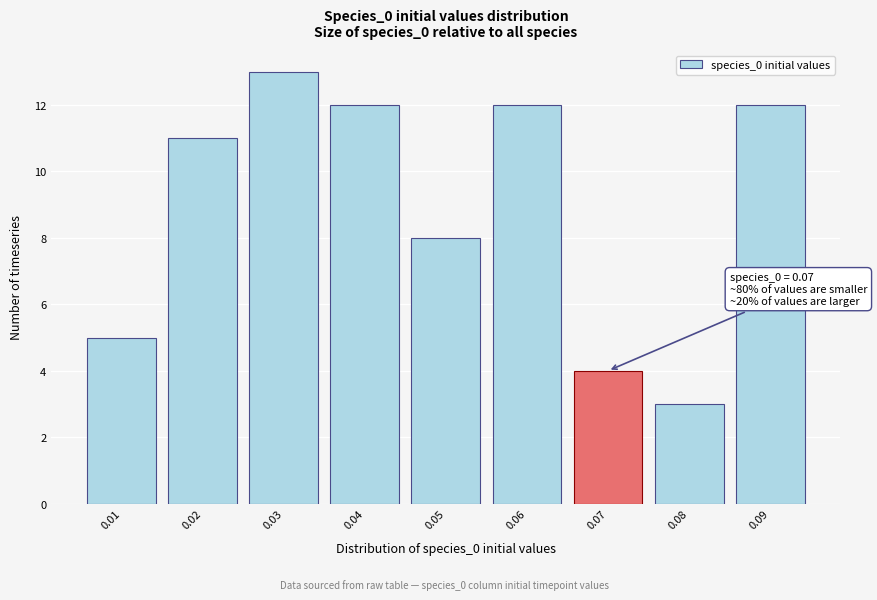

Reading left to right, extract all data points from this chart.

0.01=5	0.02=11	0.03=13	0.04=12	0.05=8	0.06=12	0.07=4	0.08=3	0.09=12